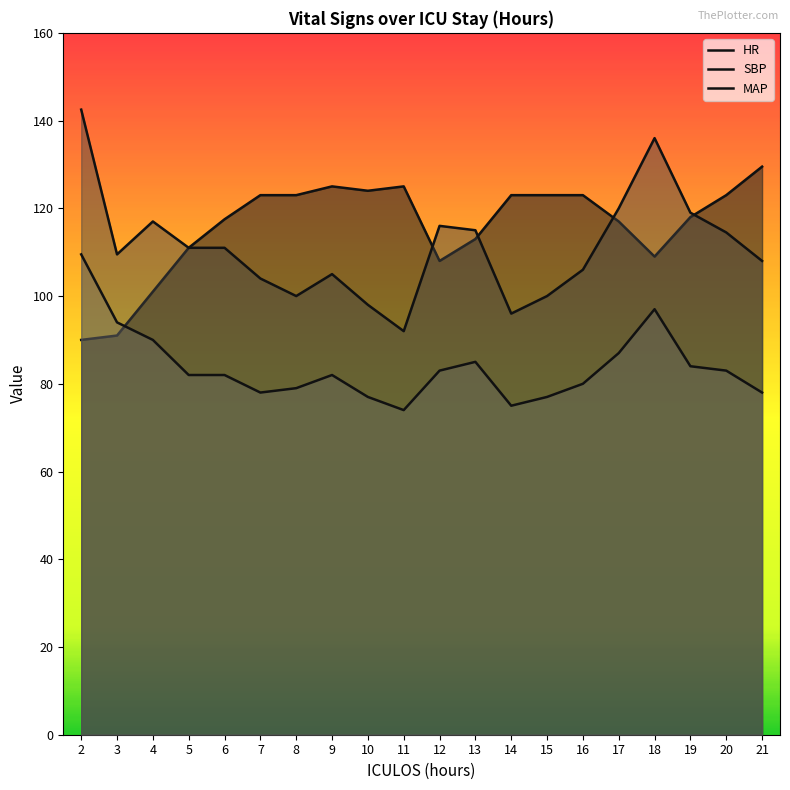

Which has a higher value, 11 or 16?

11